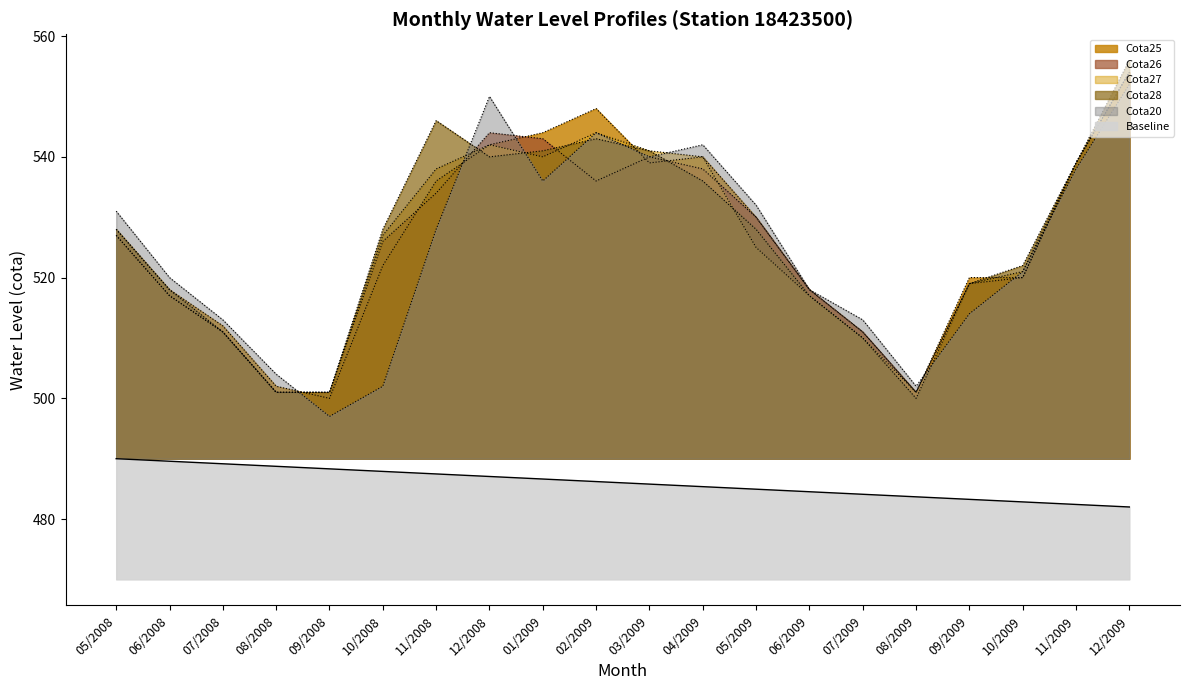

Which has a higher value, 02/2009 or 06/2009?

02/2009